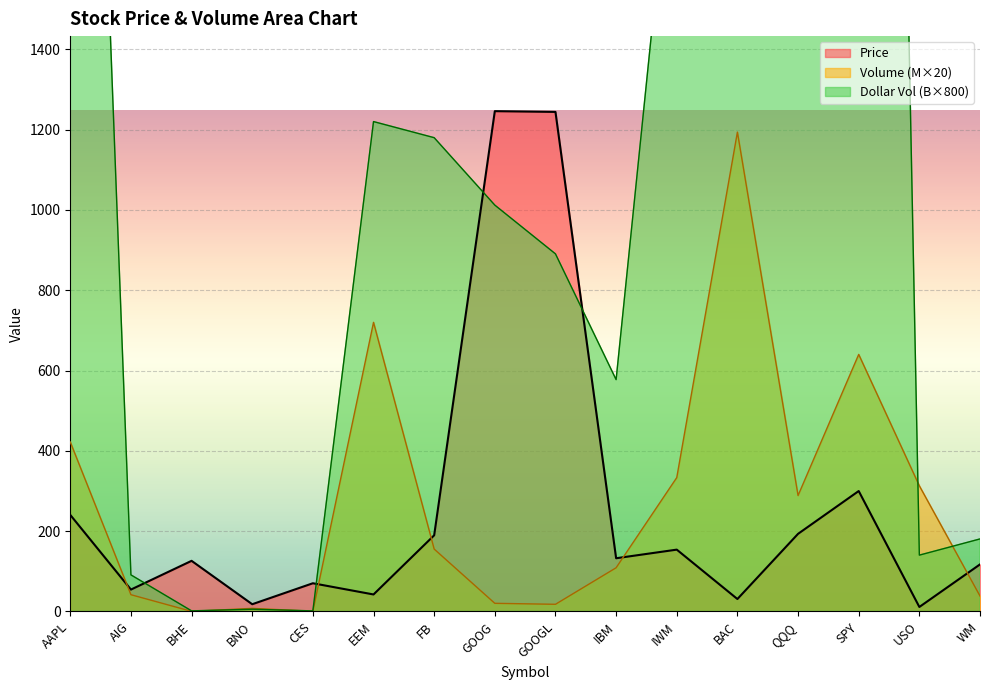

How many values in the Price series exceed 132?

8